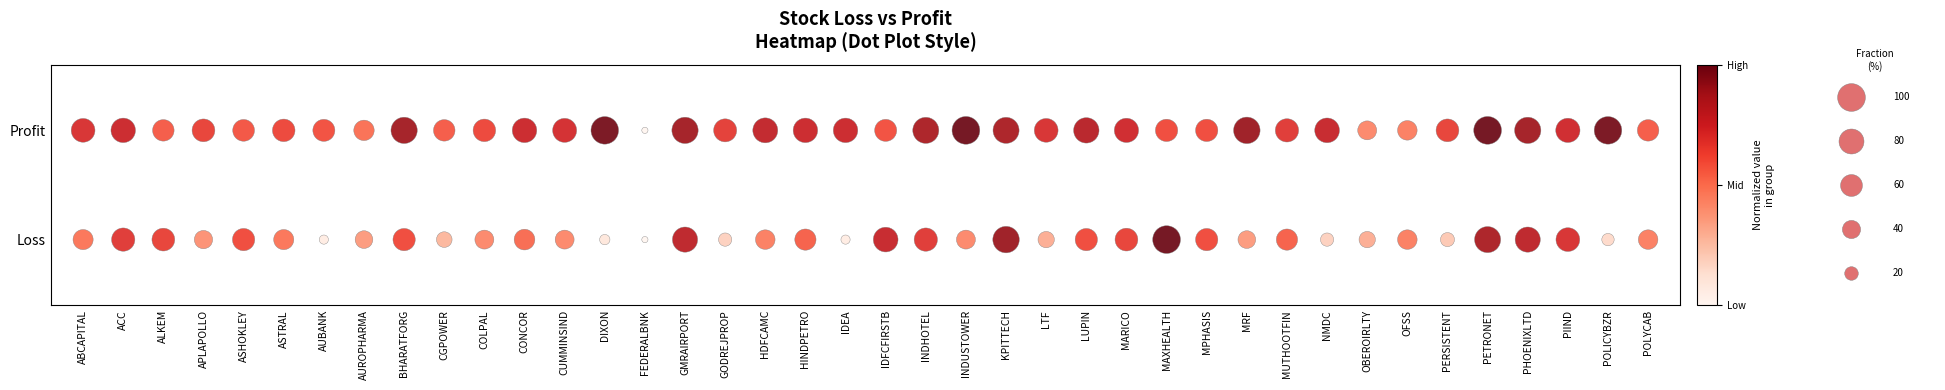

Between HDFCAMC and PIIND, which series saw the biggest shift?

Loss